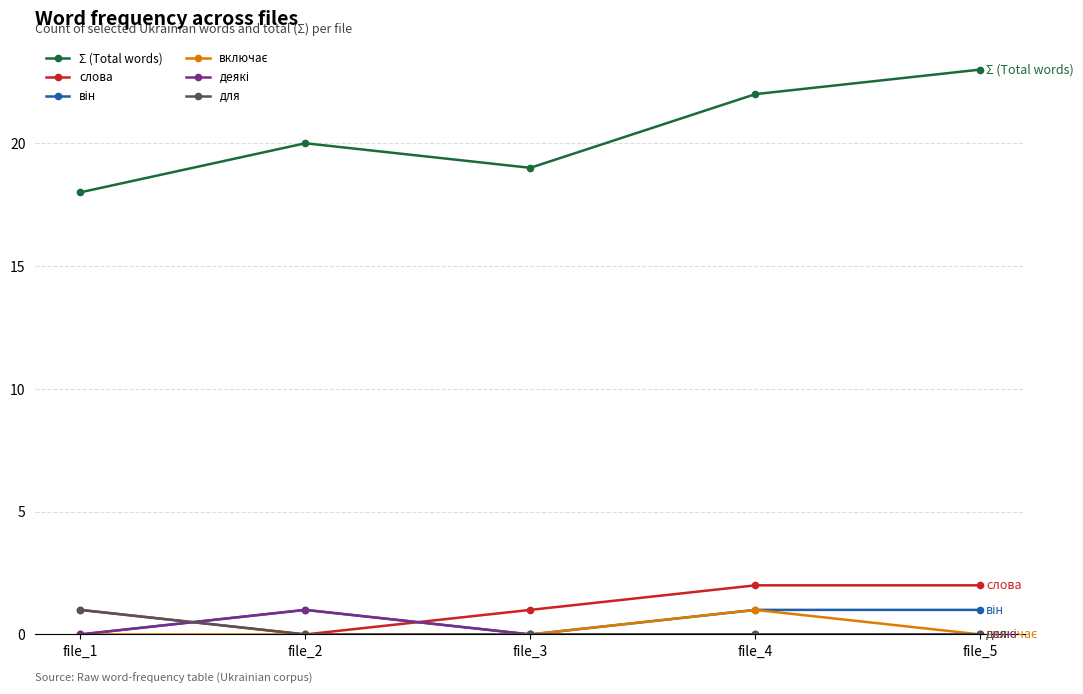

True or false: слова has a value of 3 at file_5.

False